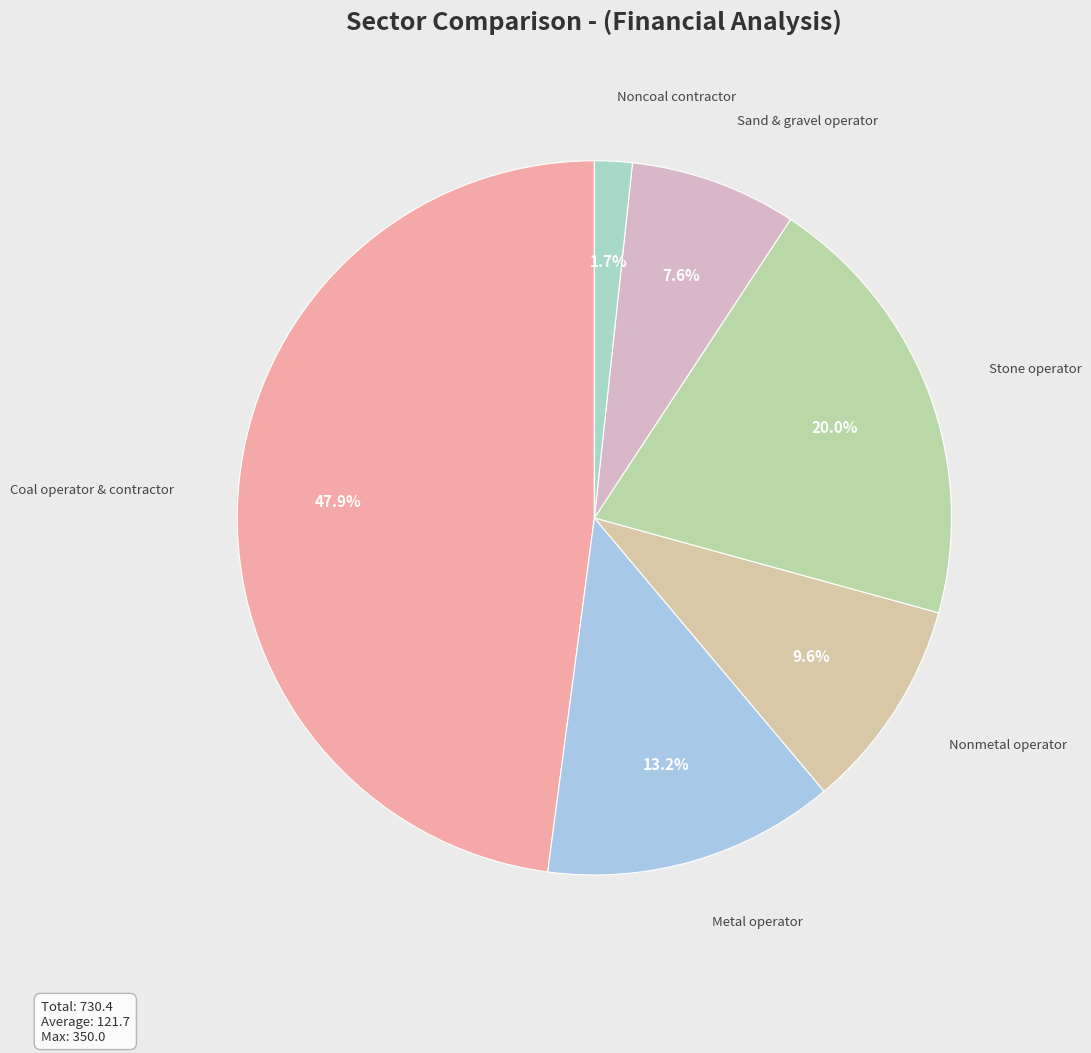

Is there a majority slice in this chart?

No